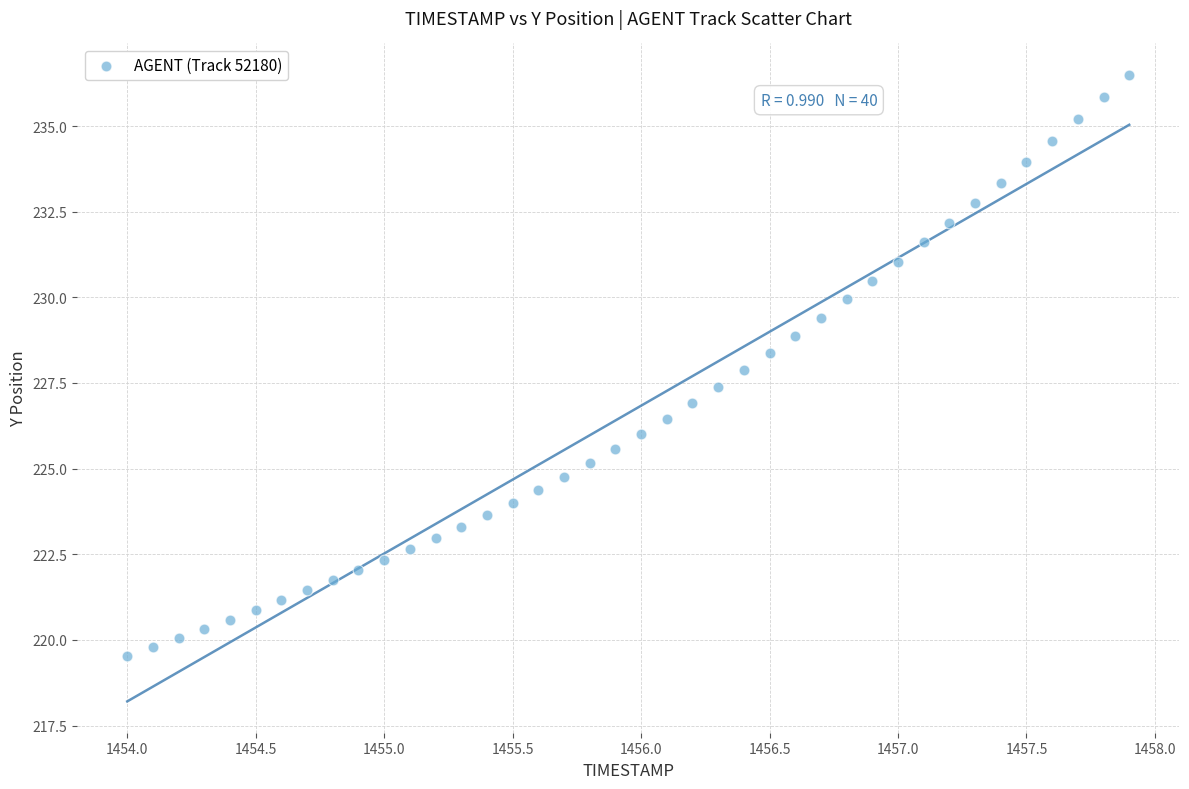

What is the range of Y values (max minus min)?

17.0